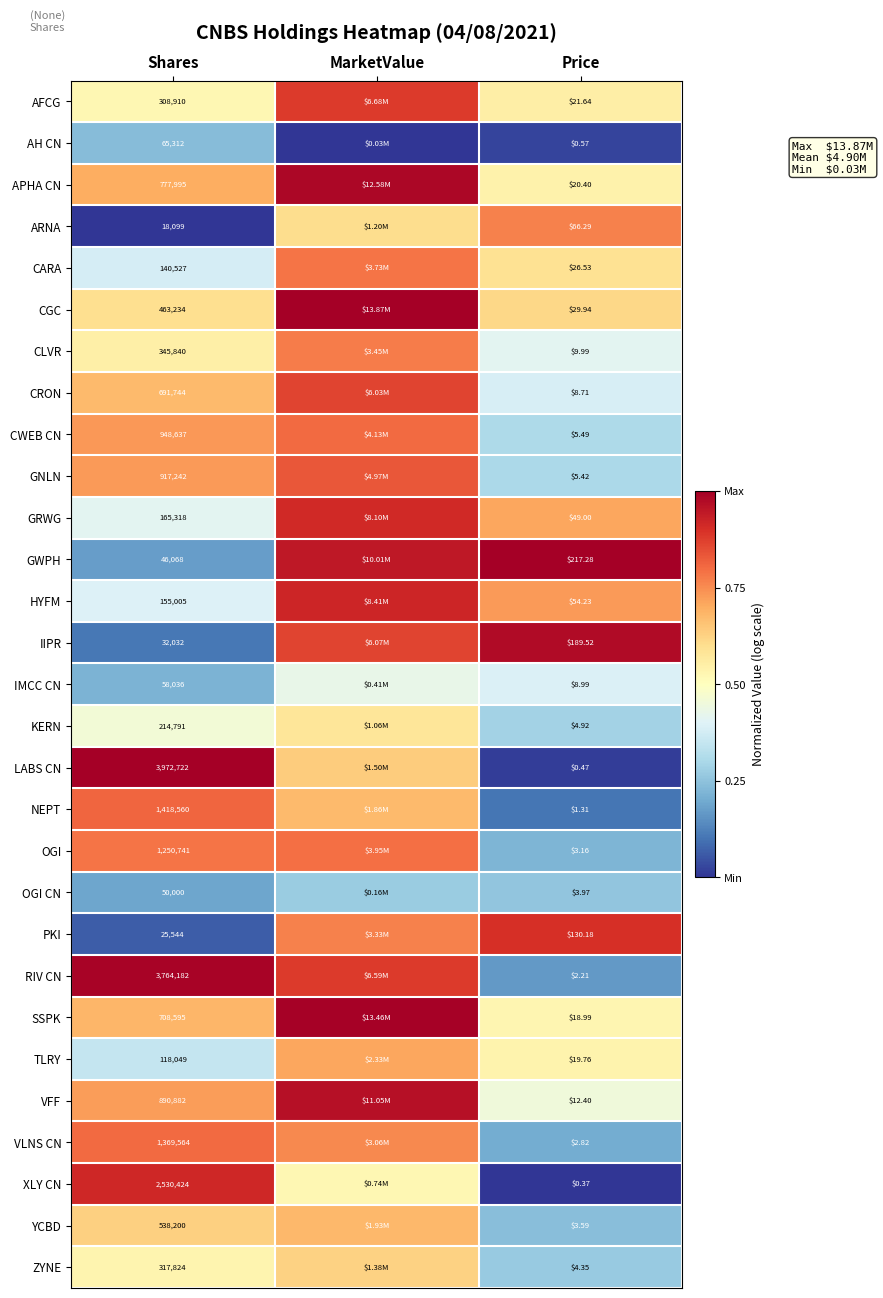

At which category is the sum across all series the highest?

MarketValue